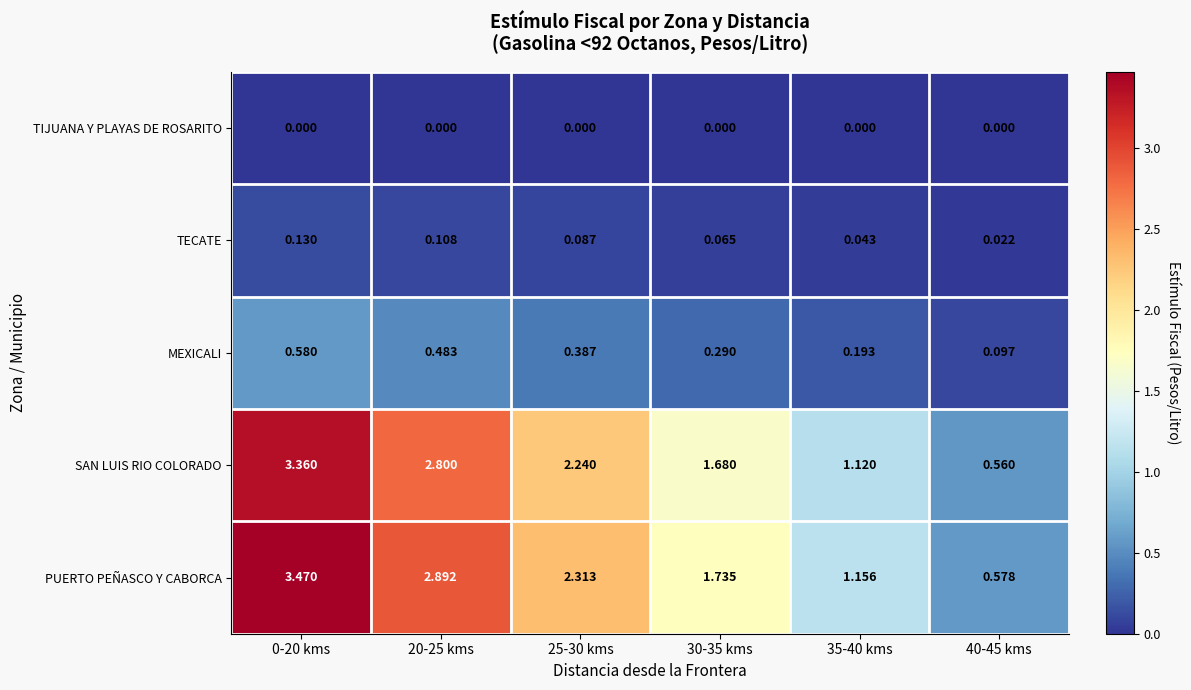

Rank the series at 0-20 kms from lowest to highest value.

TIJUANA Y PLAYAS DE ROSARITO, TECATE, MEXICALI, SAN LUIS RIO COLORADO, PUERTO PEÑASCO Y CABORCA